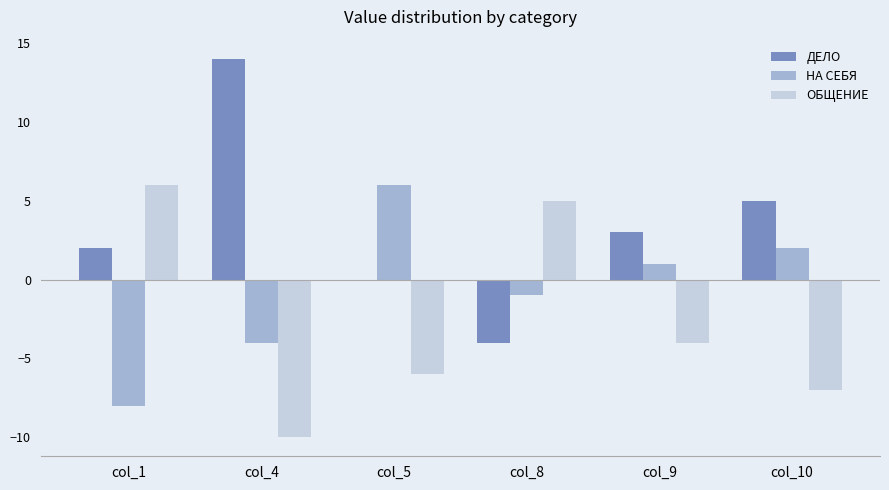

What is the highest value of the НА СЕБЯ series?

6